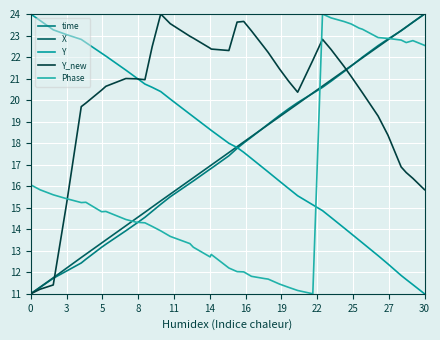

How many lines are shown in the chart?

5